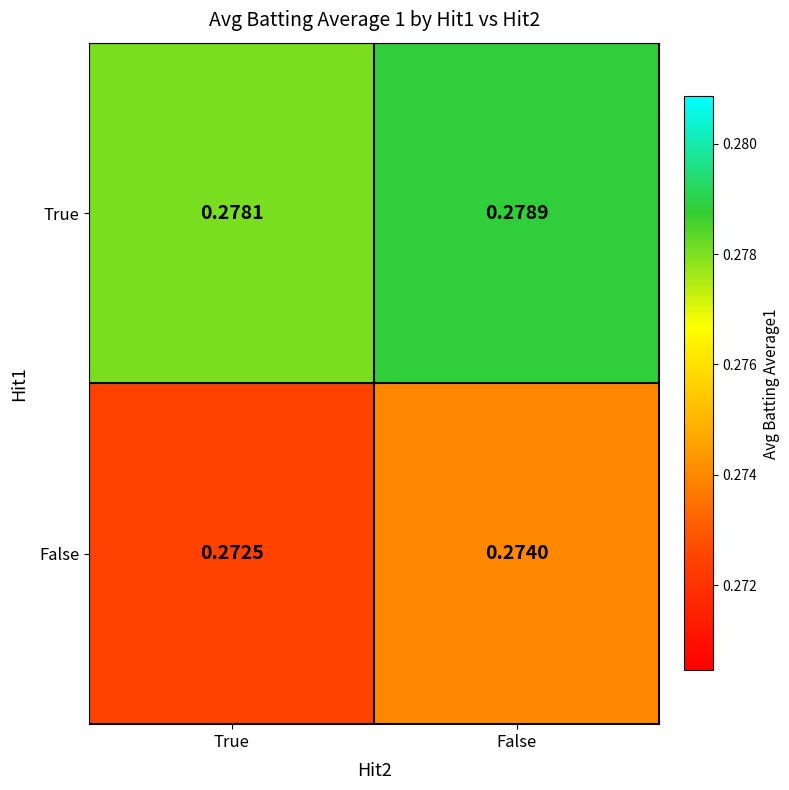

At which category does the chart reach its peak across all series?

False